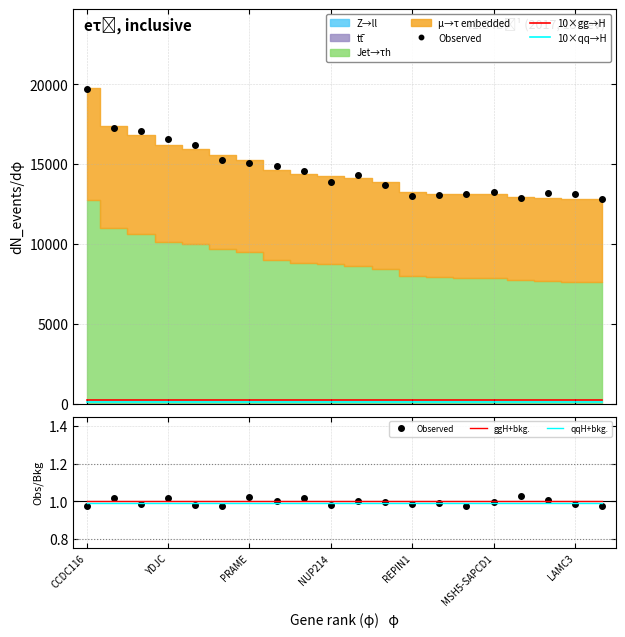

True or false: 10×qq→H and ggH+bkg. cross at least once.

False